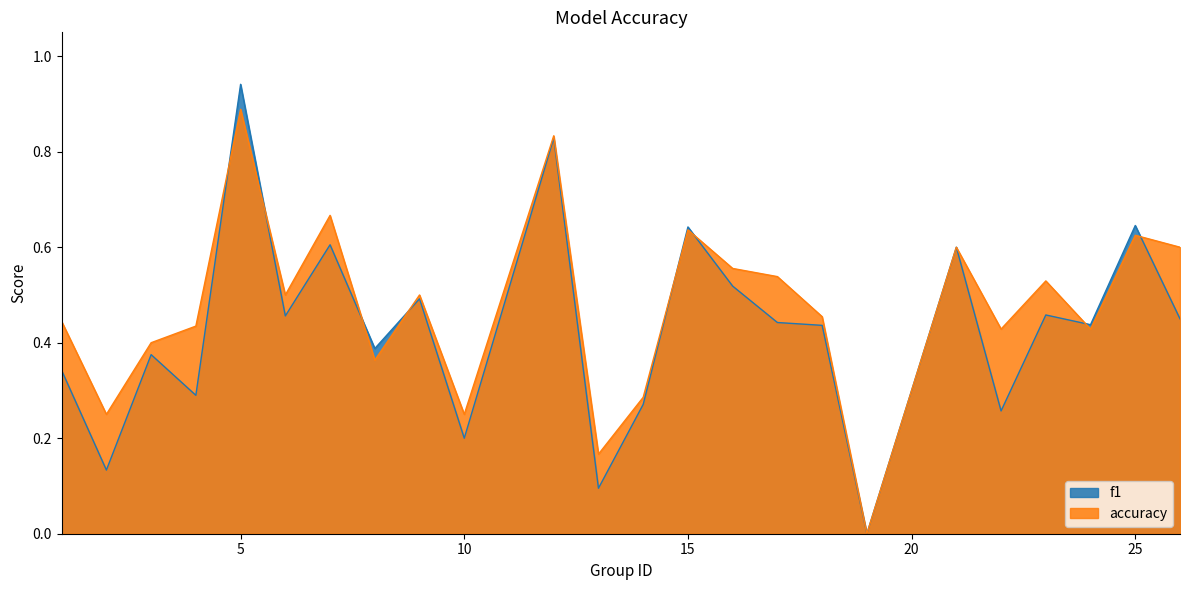

How many lines are shown in the chart?

2